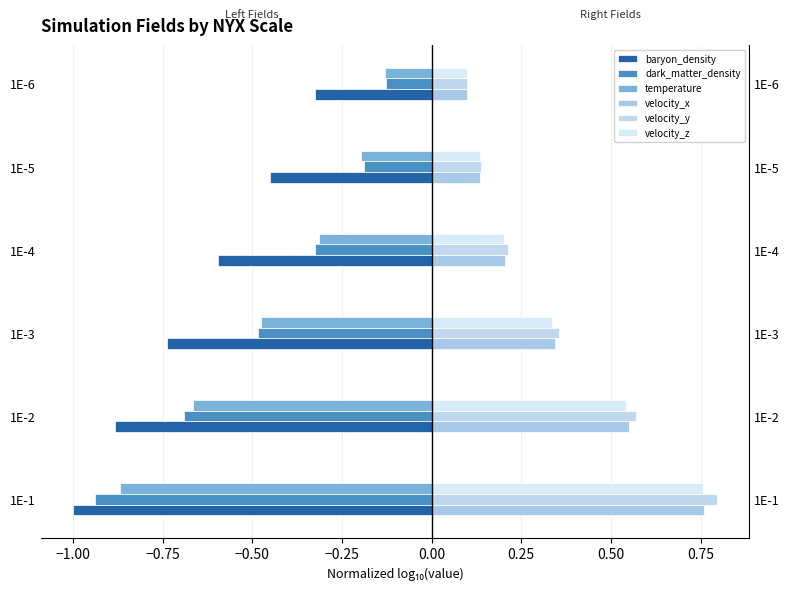

The value of velocity_z at 1E-6 is 0.1. True or false?

True